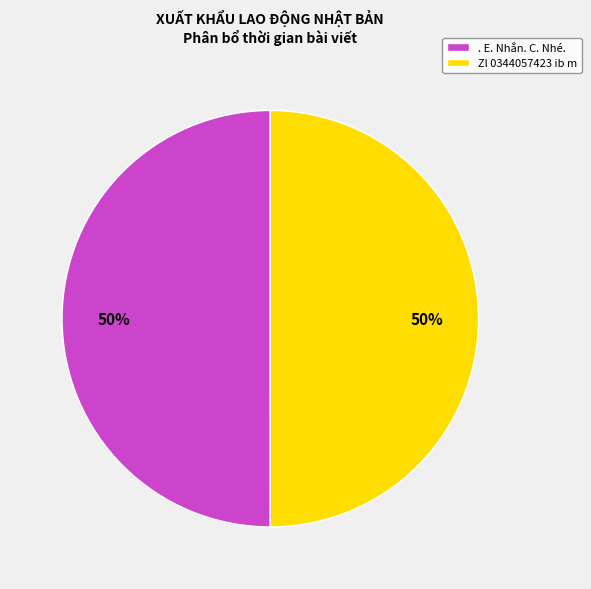

The . E. Nhắn. C. Nhé. slice represents 37% of the pie. True or false?

False